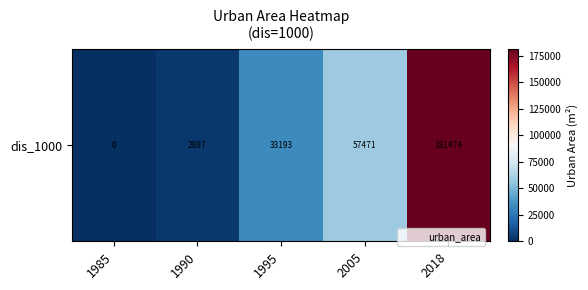

How many categories are shown in the chart?

5